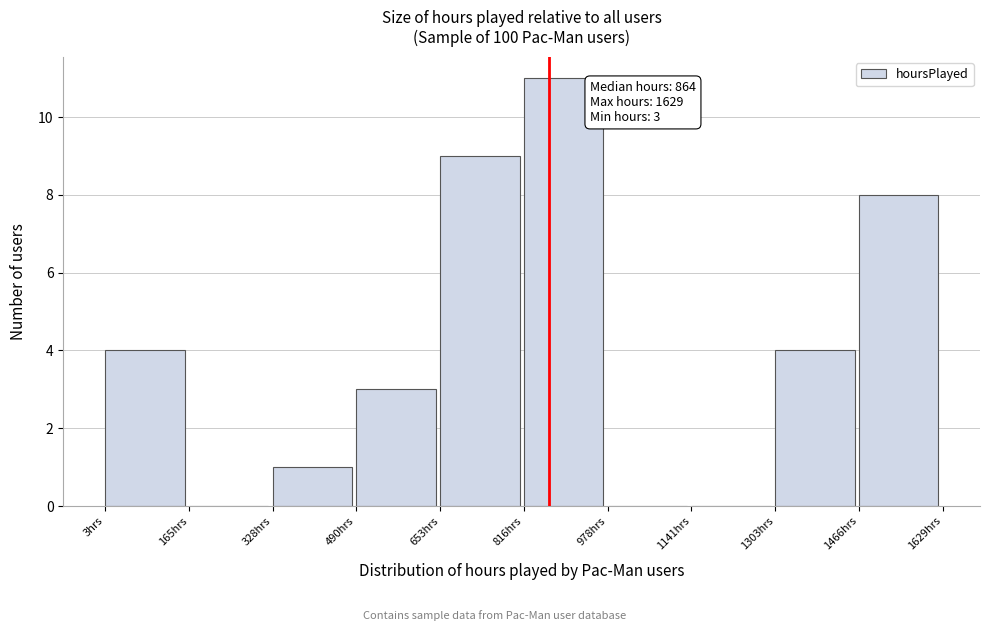

Over which range of the x-axis is the bar tallest?

820 to 980